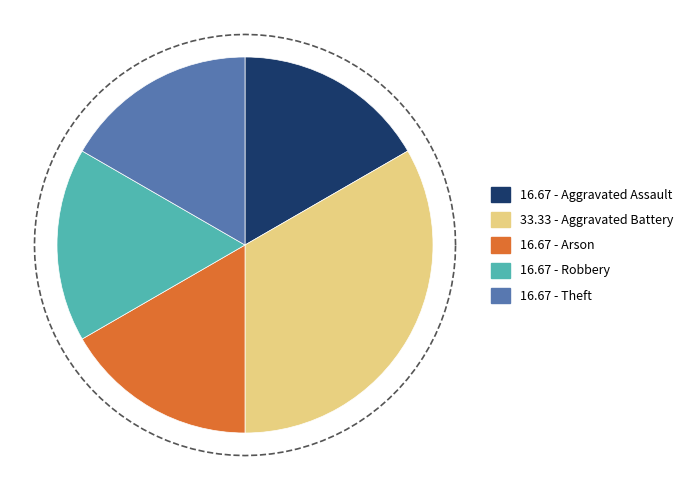

What percentage is the Aggravated Assault slice, to the nearest percent?

17%